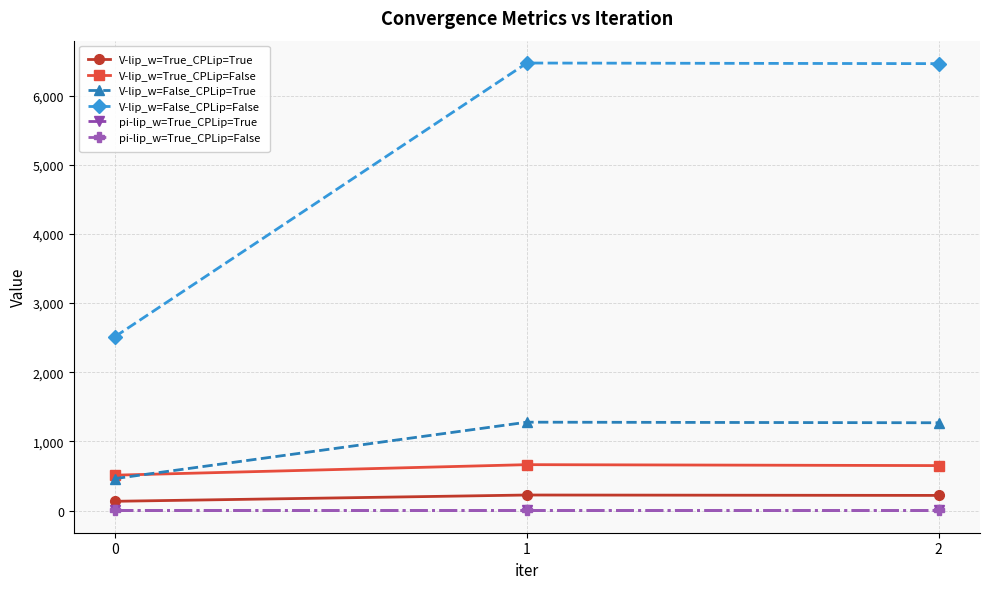

What is the minimum value for V-lip_w=False_CPLip=False?

2514.6